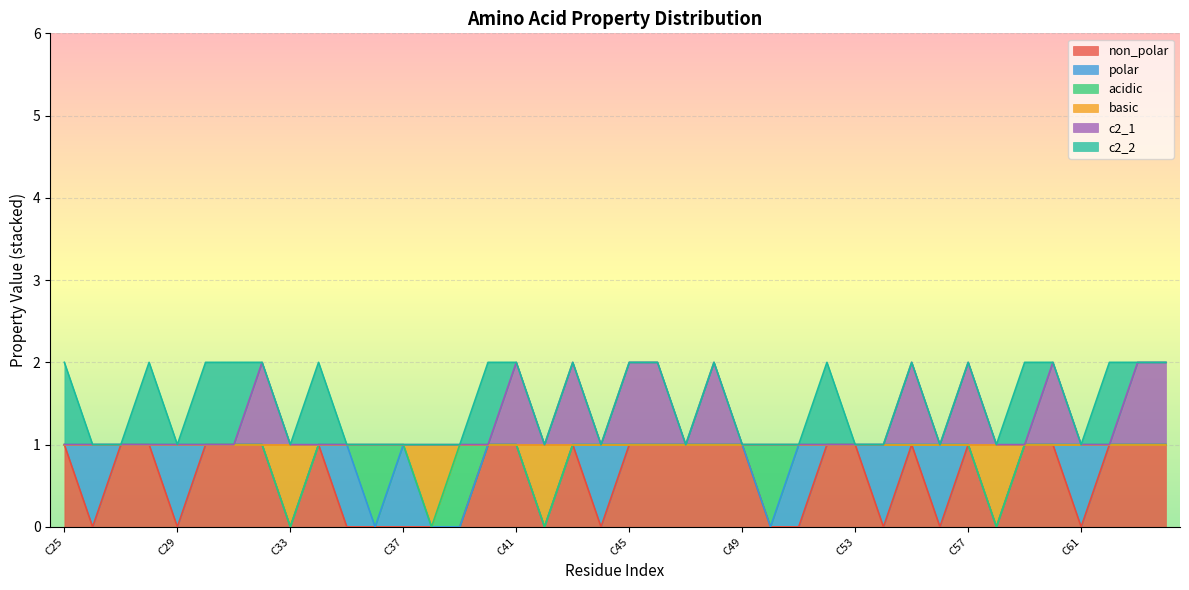

What is the sum of all non_polar values?

24